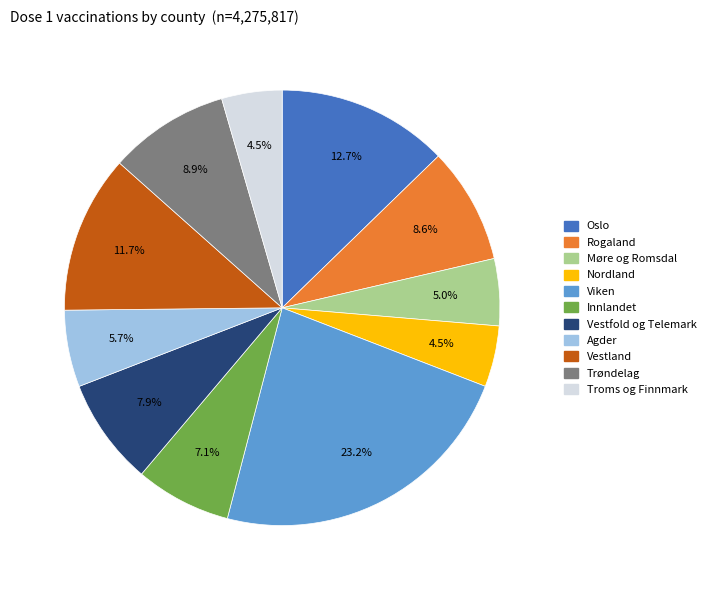

The Trøndelag slice represents 2% of the pie. True or false?

False